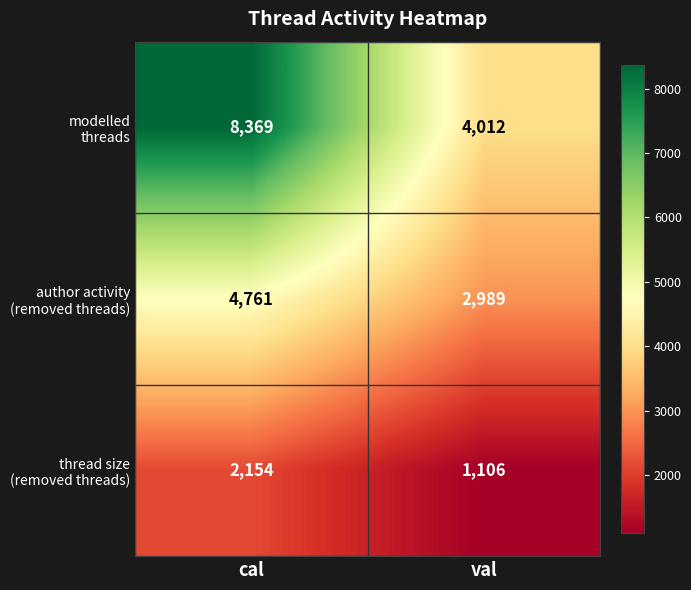

At which category is the sum across all series the highest?

cal